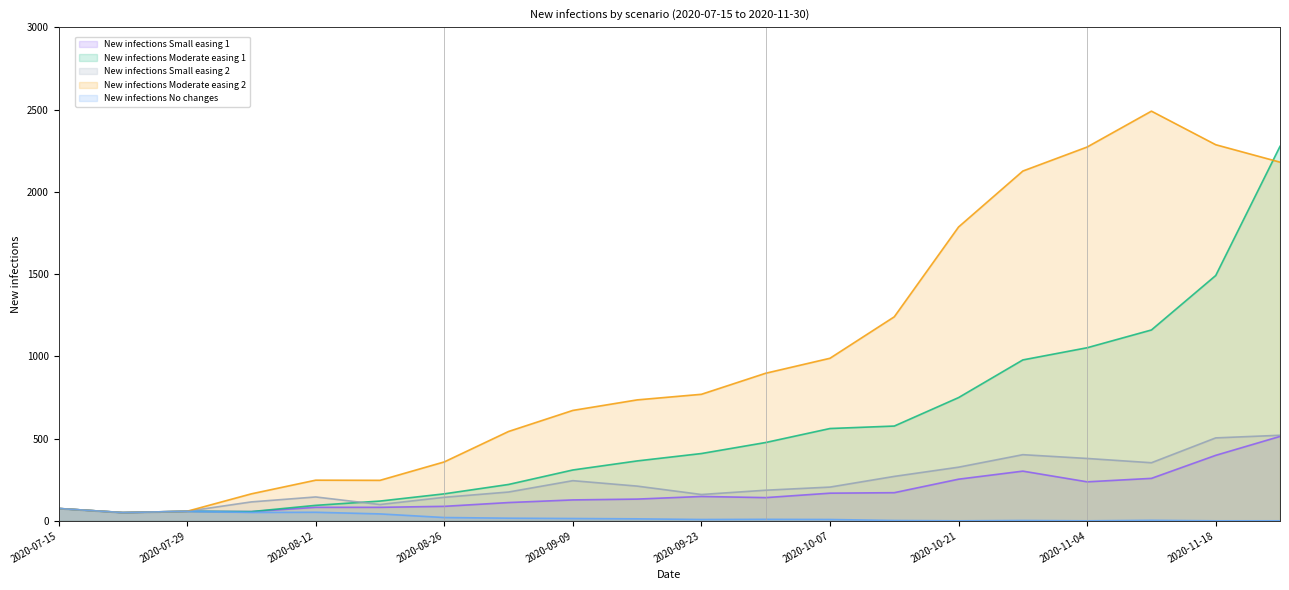

What is the value of the New infections Moderate easing 2 point at the 7th from the left?

358